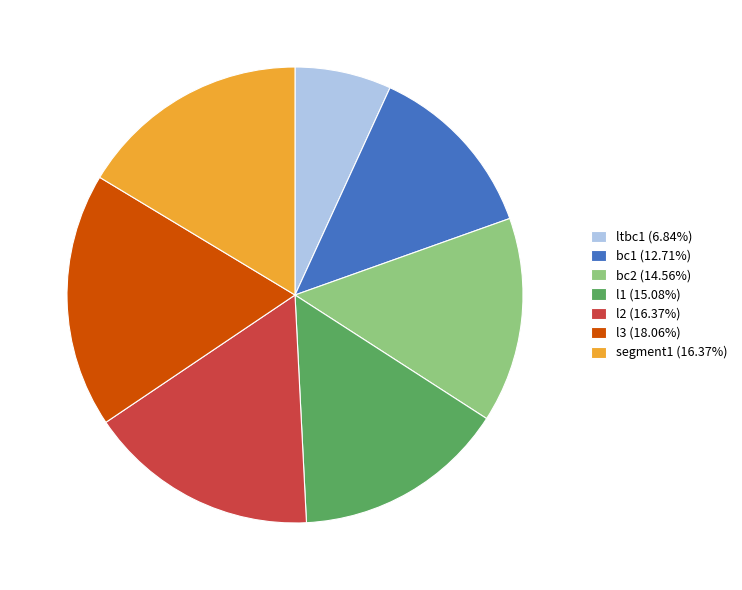

Which slice is the largest?

l3